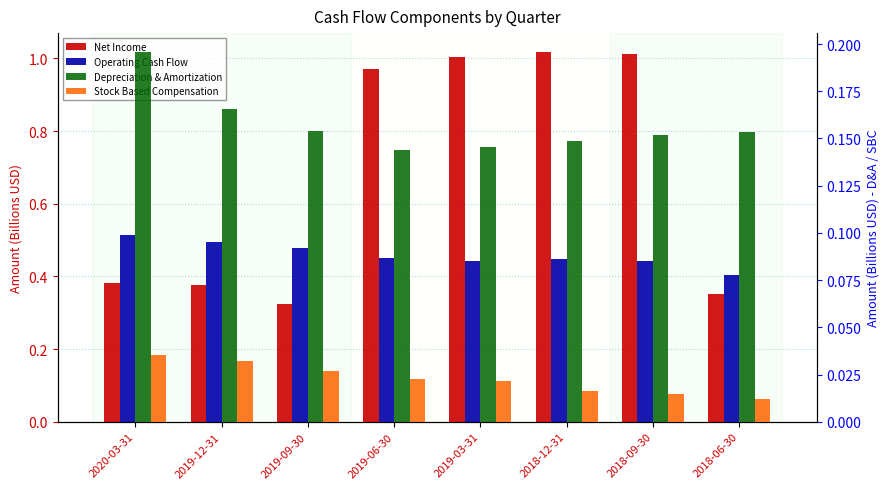

What is the sum of all Depreciation & Amortization values?

1.3